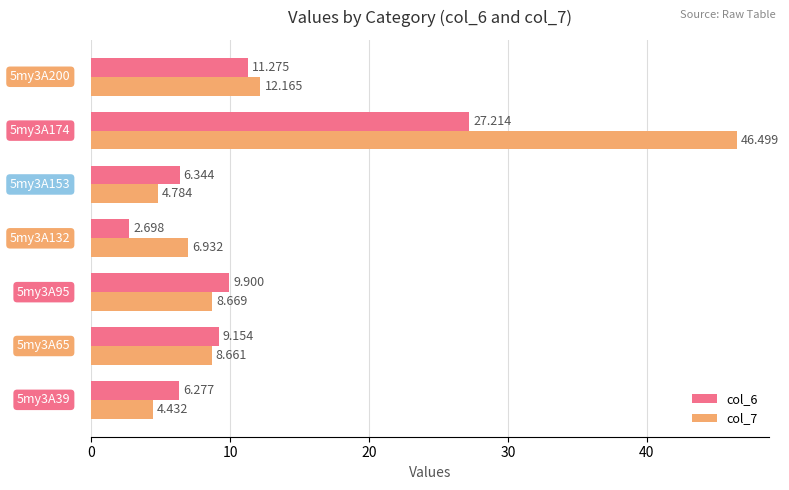

What are all the series names shown in the legend?

col_6, col_7